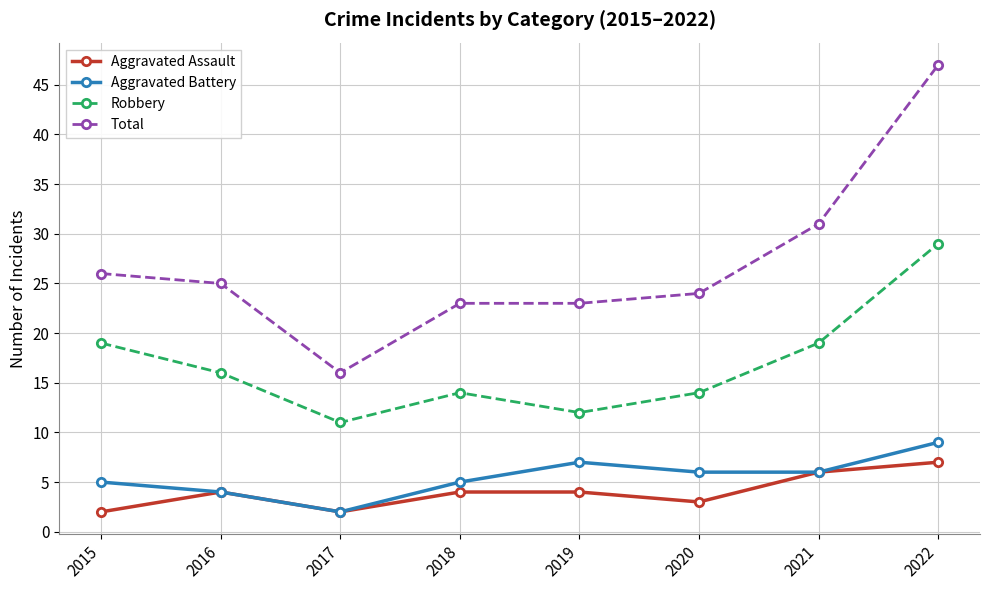

Rank the series by their maximum value, from highest to lowest.

Total, Robbery, Aggravated Battery, Aggravated Assault